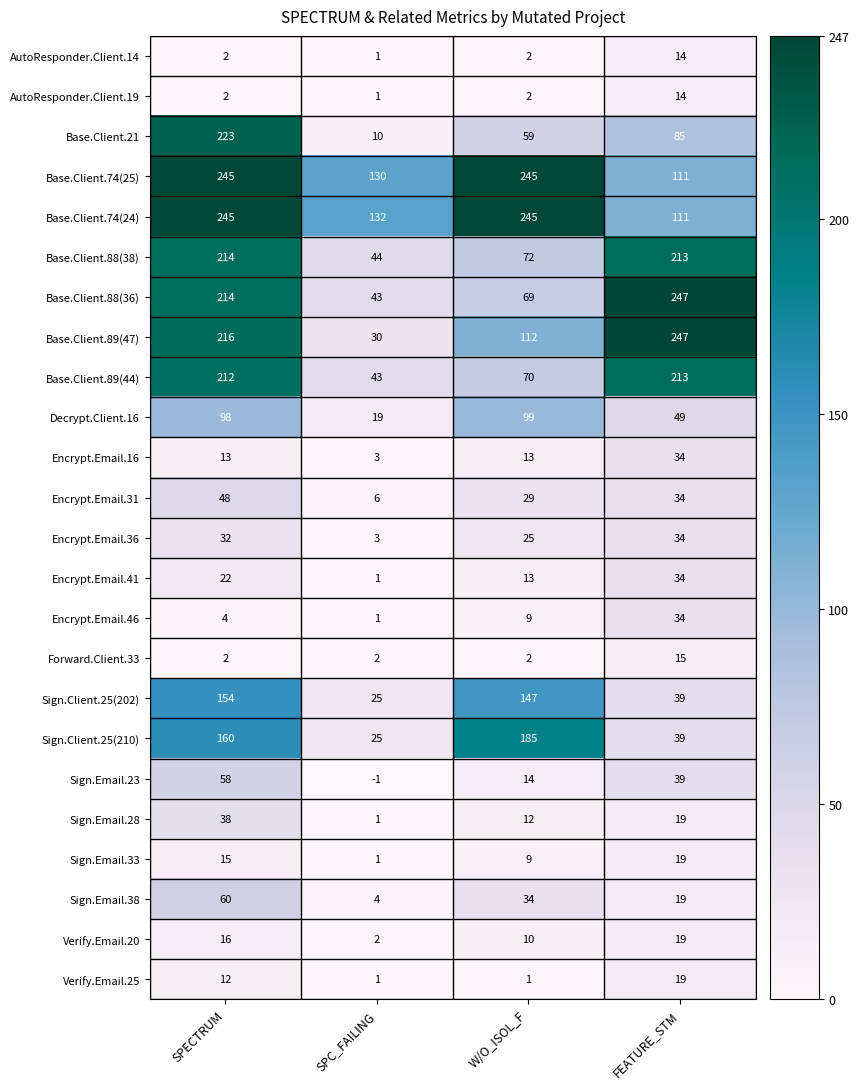

What is the lowest value of the Base.Client.88(38) series?

44